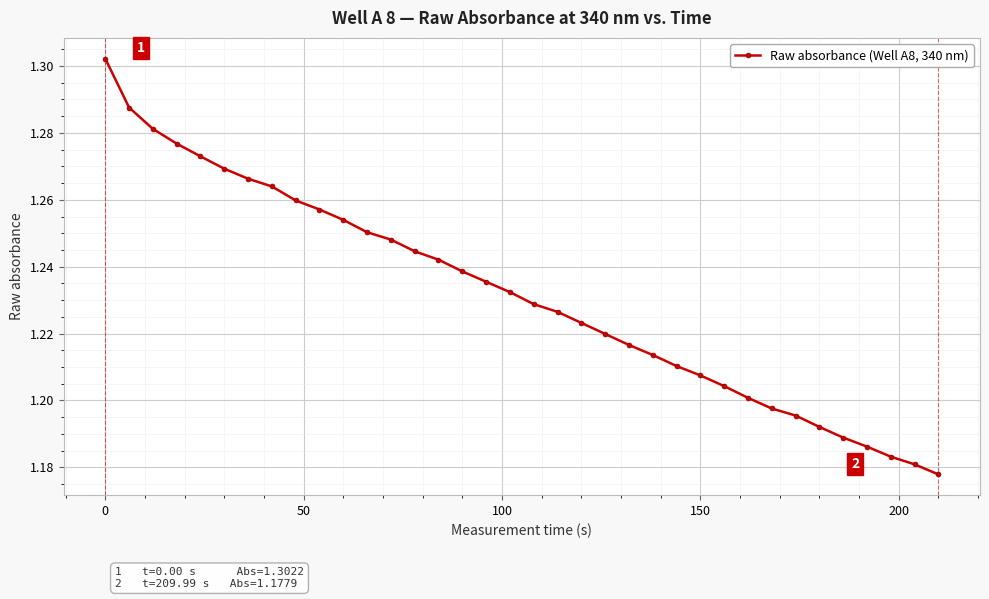

How many values are between 1 and 2?

36